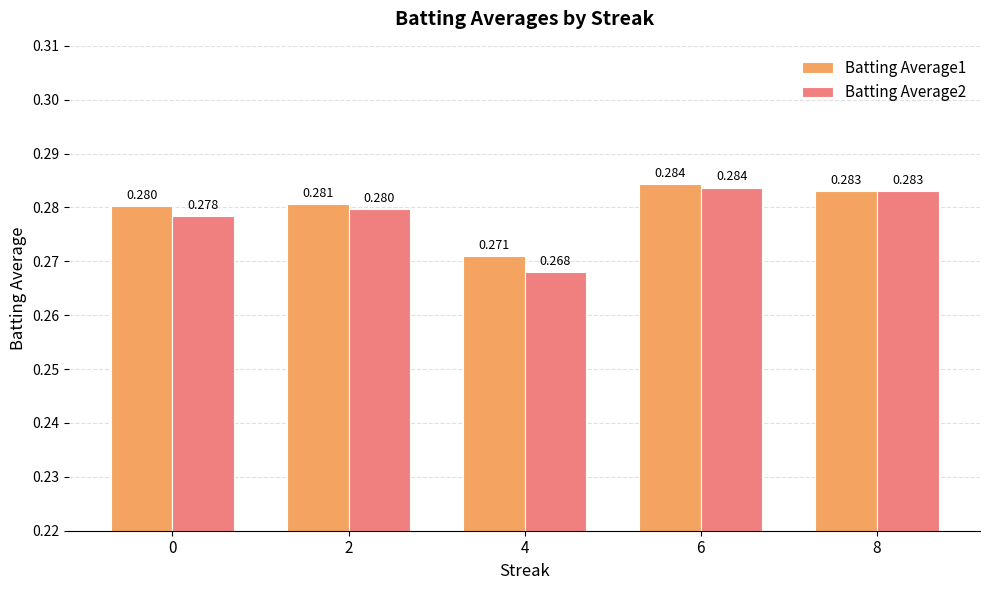

List the labels in order of Batting Average2 value, largest first.

6, 8, 2, 0, 4